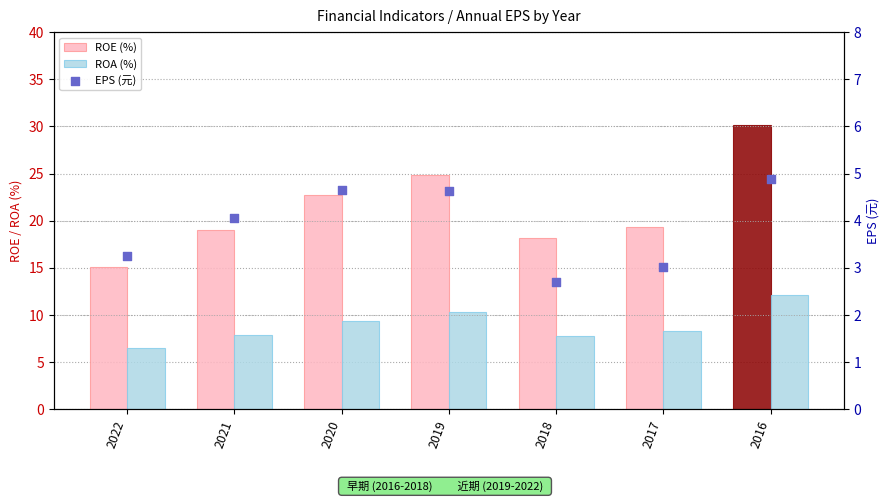

Which series has the largest total across all categories?

ROE (%)